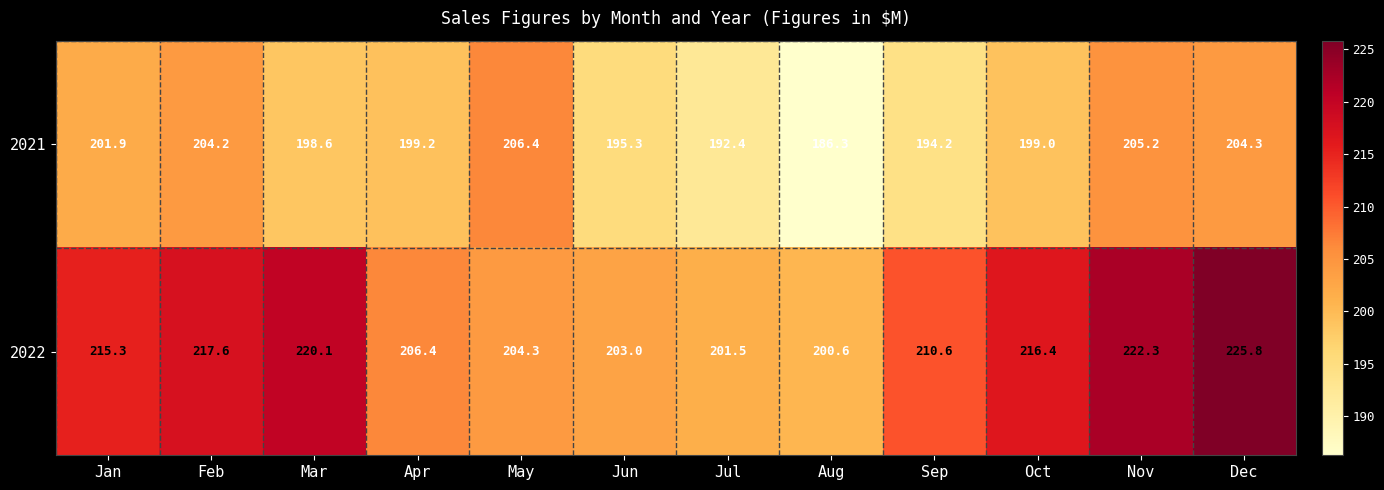

Rank the series at Jun from highest to lowest value.

2022, 2021